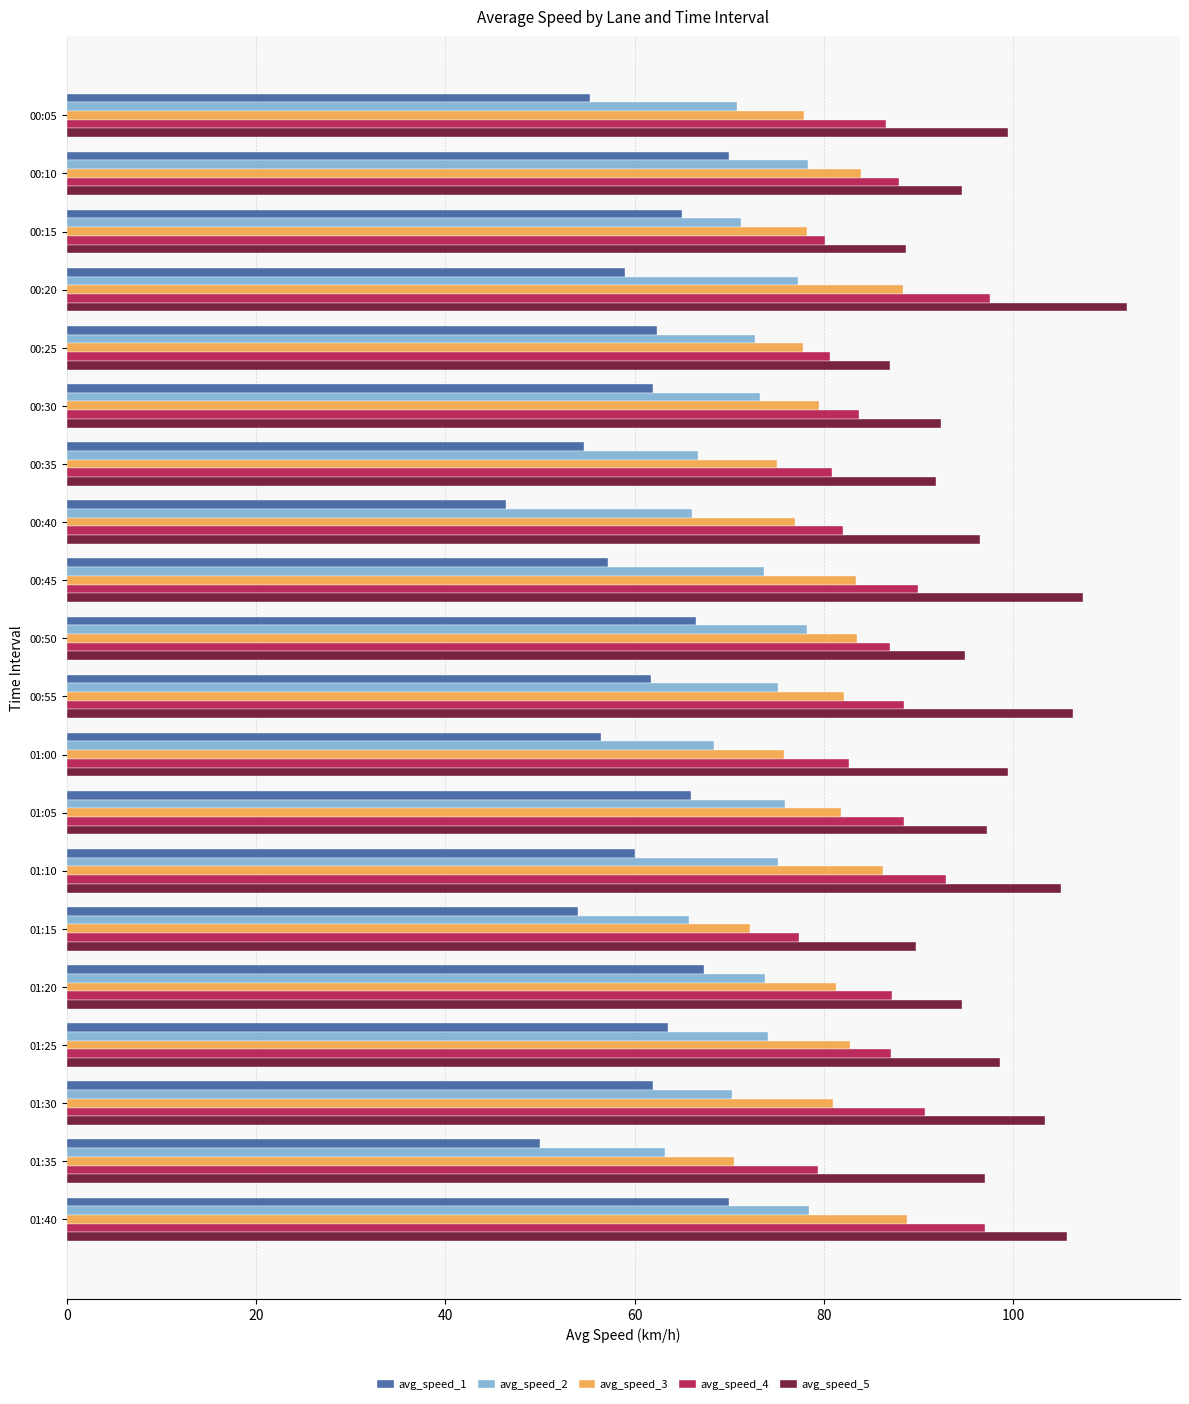

What is the average value of the avg_speed_3 series?

80.4